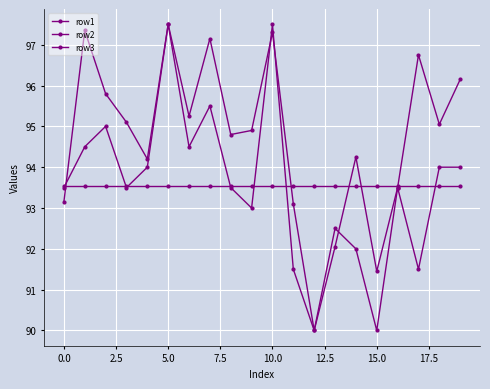

What is the label of the 12th point from the left?

11